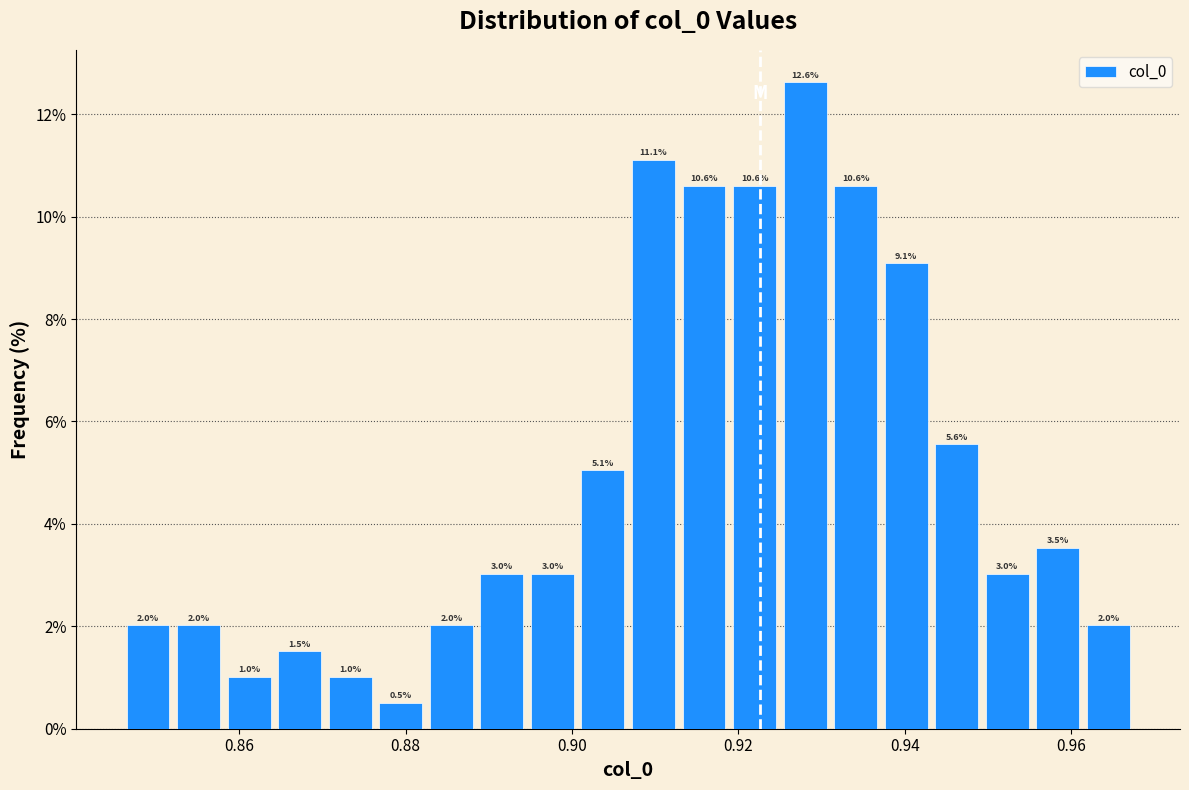

Around what value on the x-axis is the tallest bar? Give the approximate position of its centre, as read against the axis.

0.928